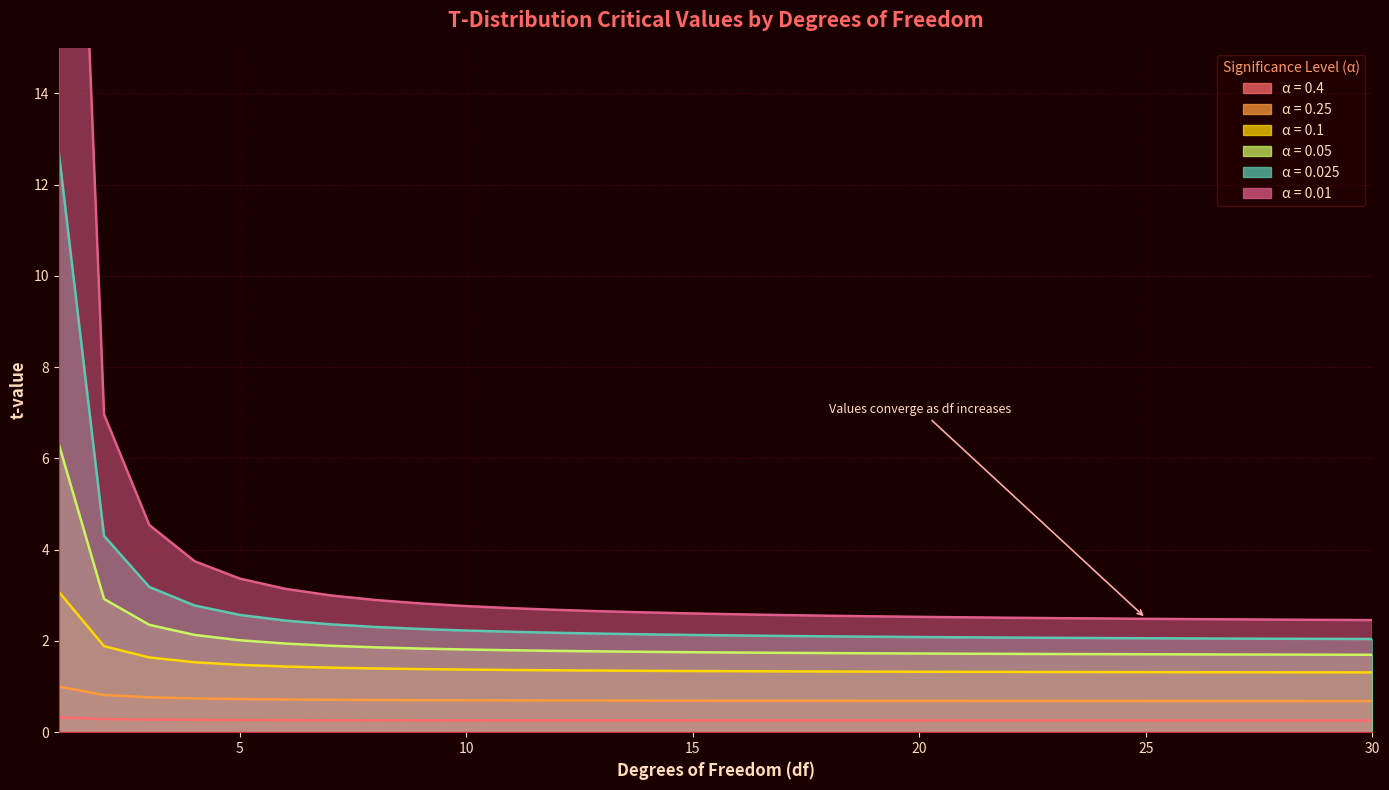

The value of 0.025 at 15 is 0.9. True or false?

False